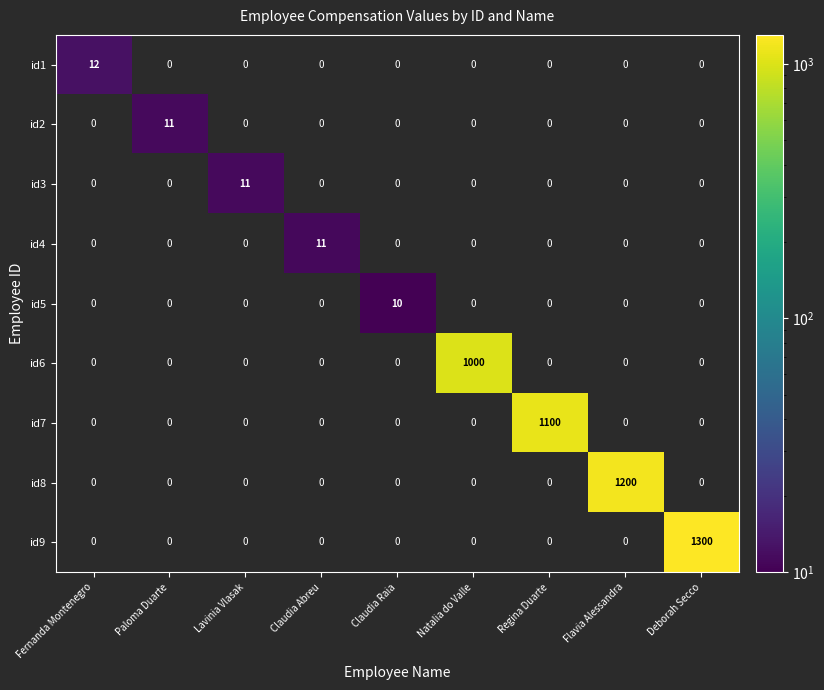

The id2 series shows 3 at Paloma Duarte. True or false?

False